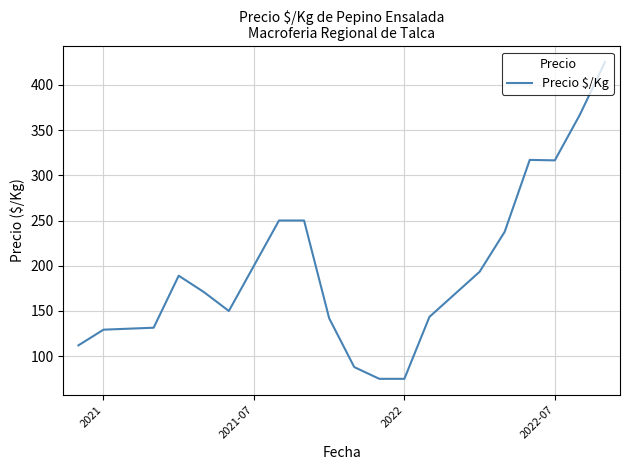

What is the minimum value shown in the chart?

75.0